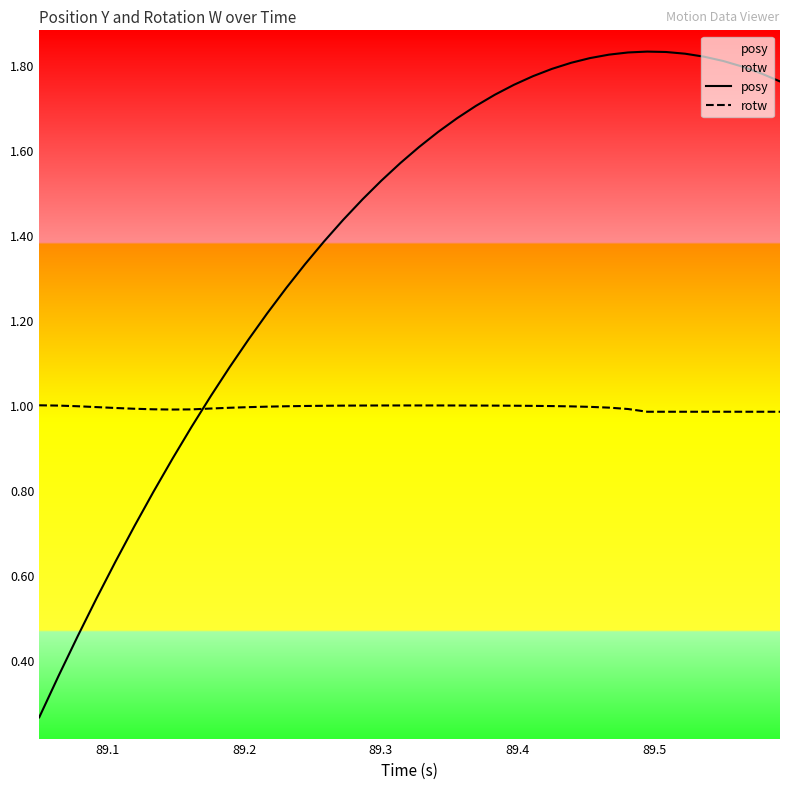

Count the number of categories in the chart.

40